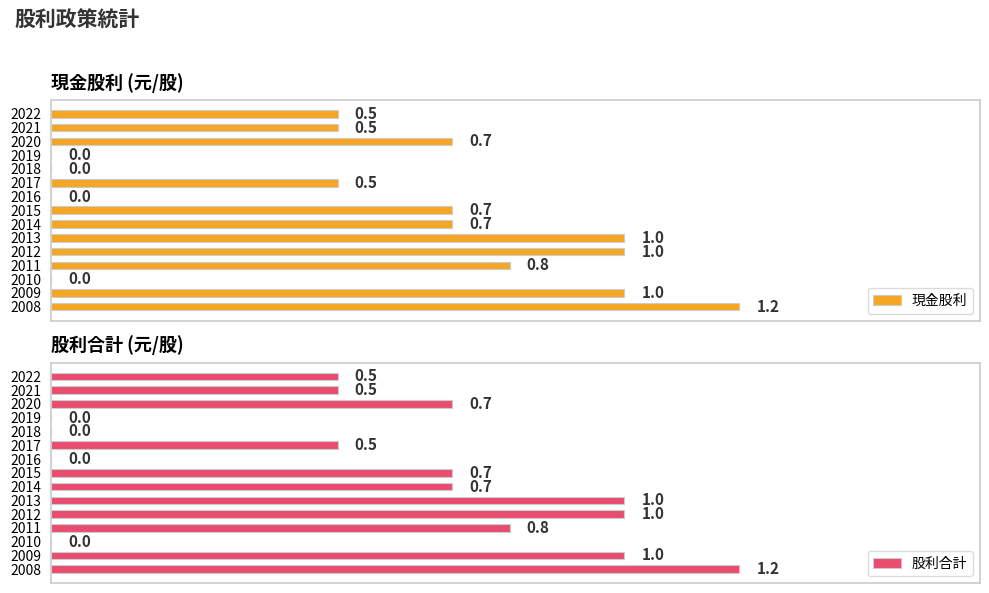

How many distinct data groups are displayed?

2